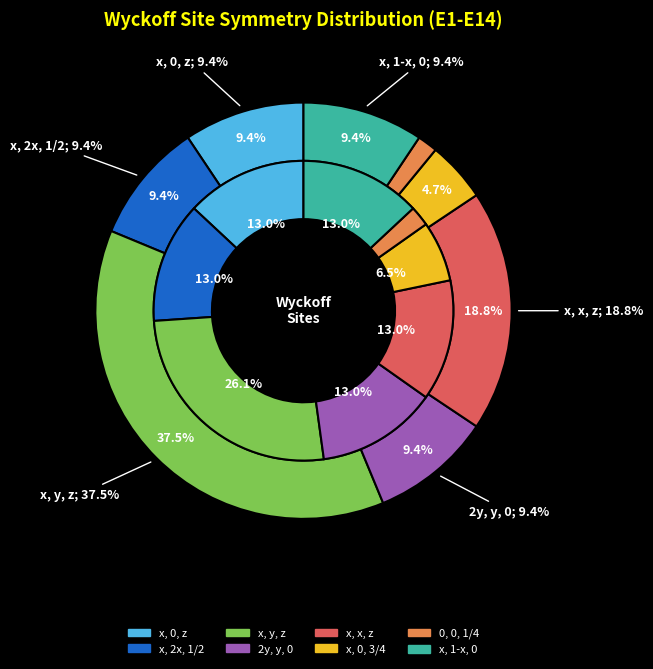

What is the largest slice in the pie chart?

x, y, z